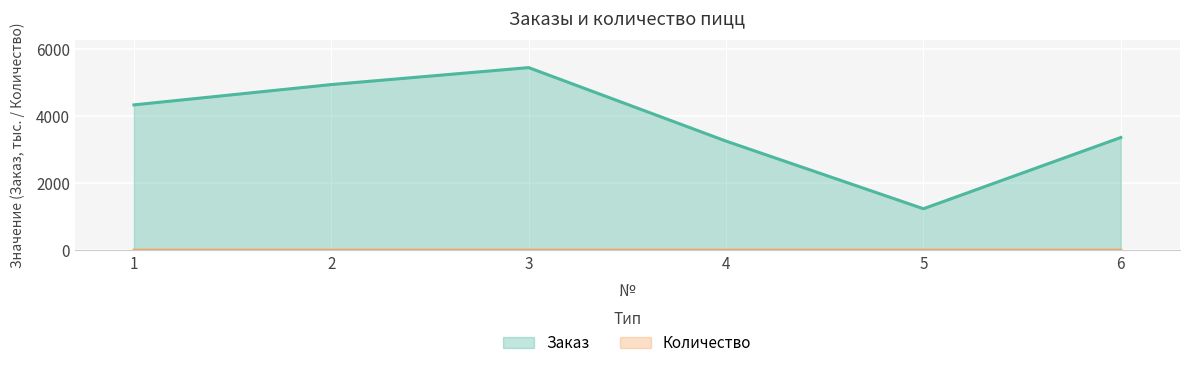

What is the sum of all Заказ values?

22523.2